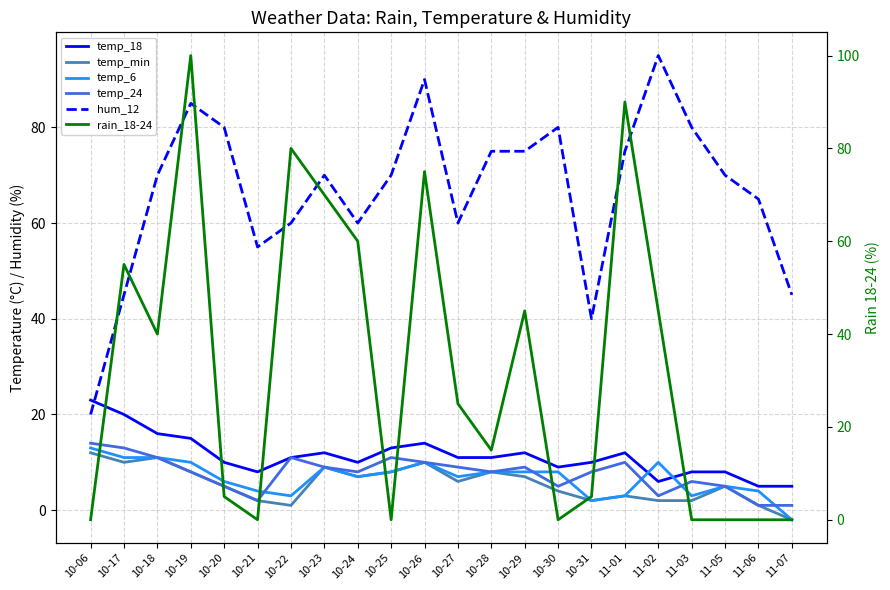

What position from the left is 10-24?

9